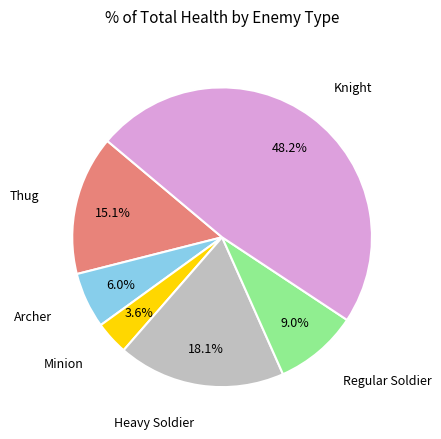

Is there a majority slice in this chart?

No